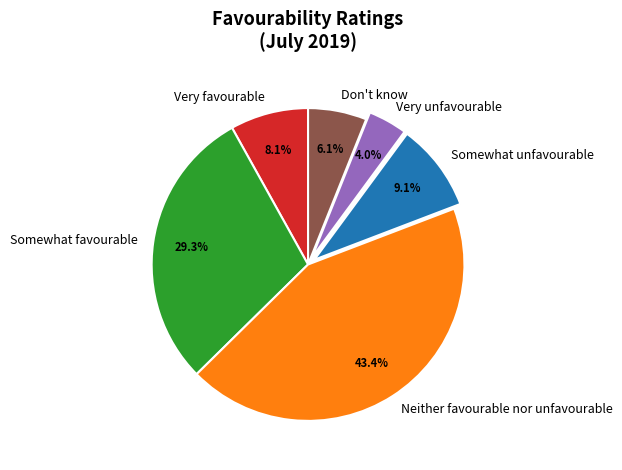

To the nearest percent, what is the average slice percentage?

17%